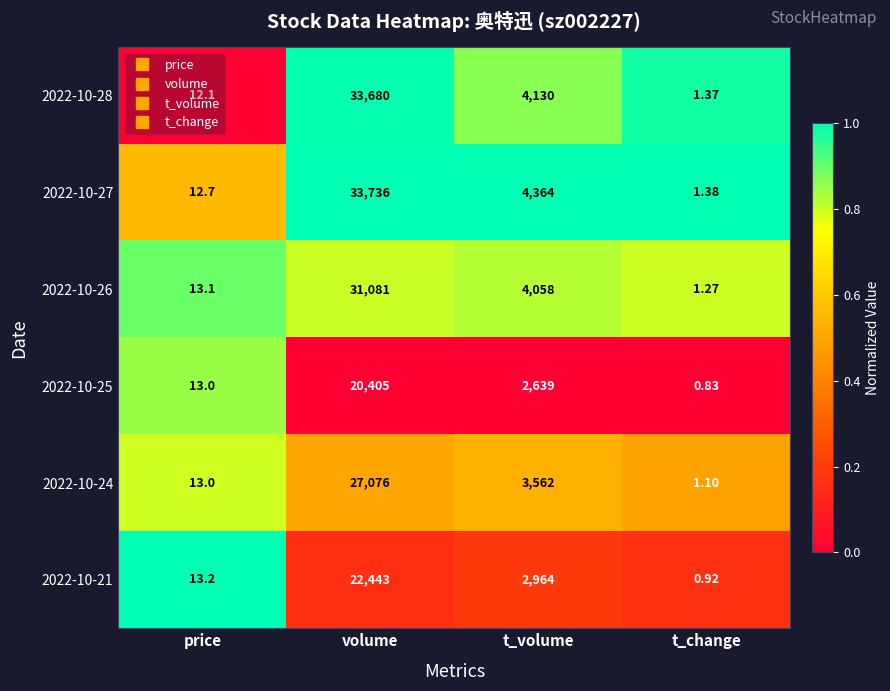

List the labels in order of 2022-10-24 value, largest first.

volume, t_volume, price, t_change